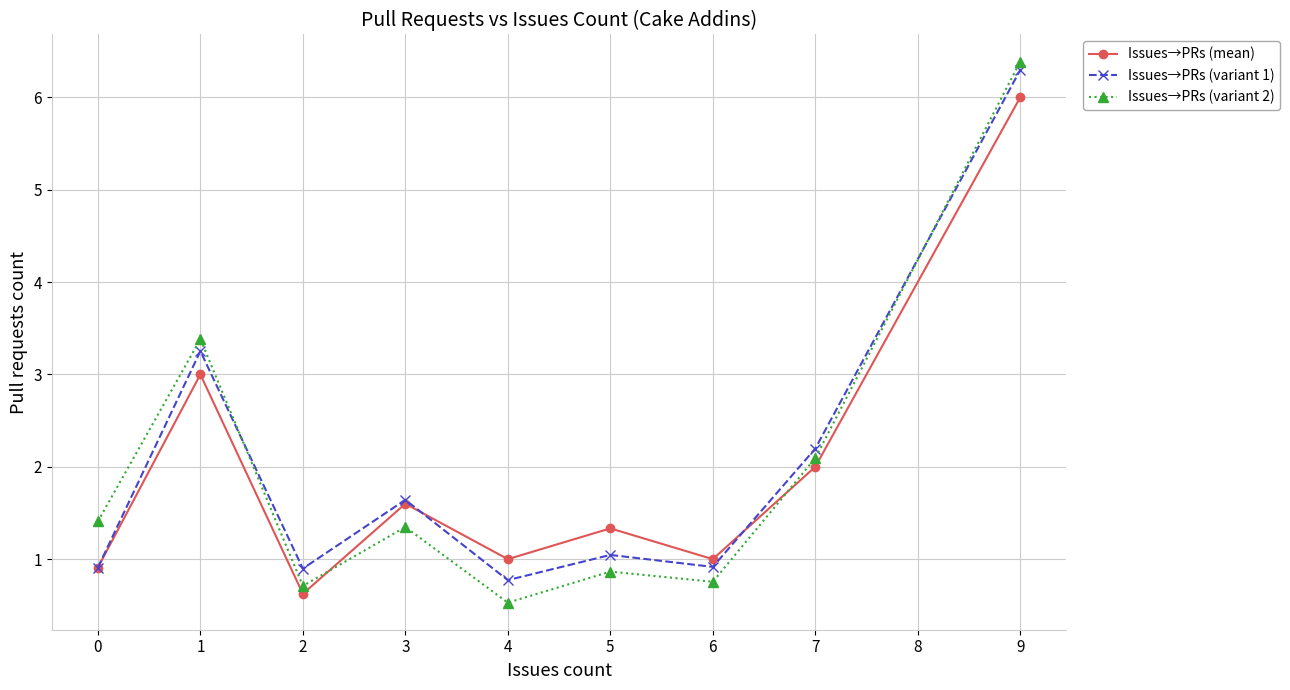

The value of Issues→PRs (variant 2) at 5 is 0.9. True or false?

True